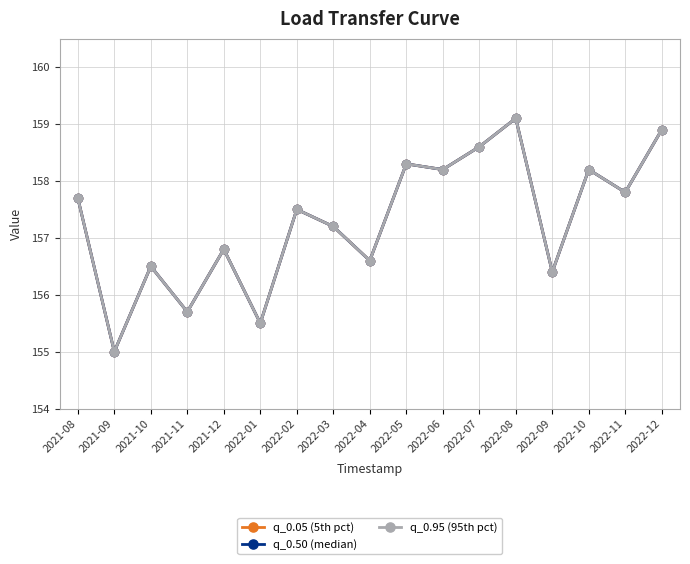

True or false: q_0.05 (5th pct) has a value of 159.1 at 2022-08.

True